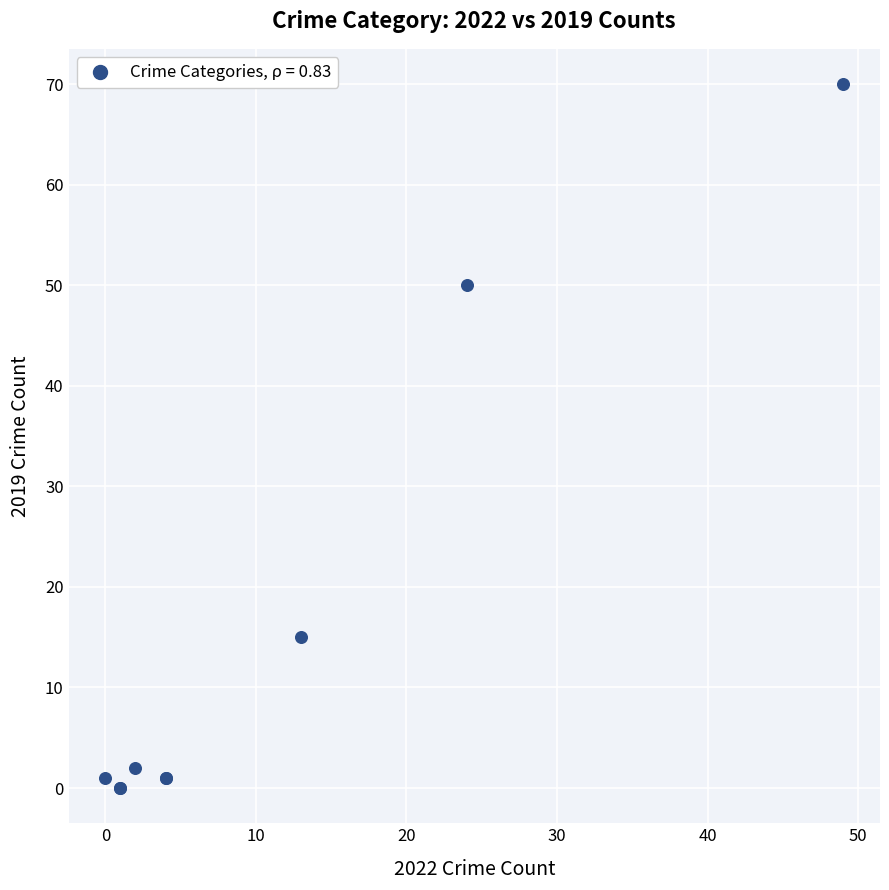

What Y value in the scatter plot is closest to 35?

50